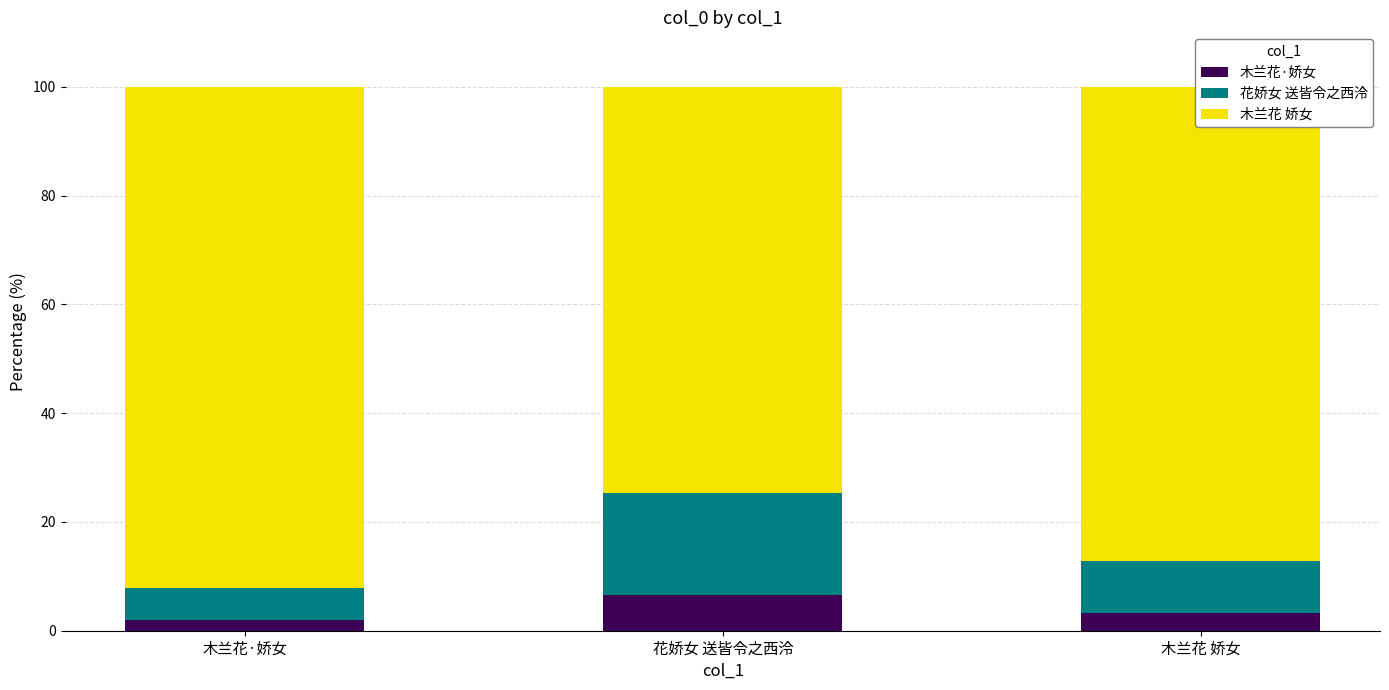

What is the total value across all series at 木兰花 娇女?

100.0